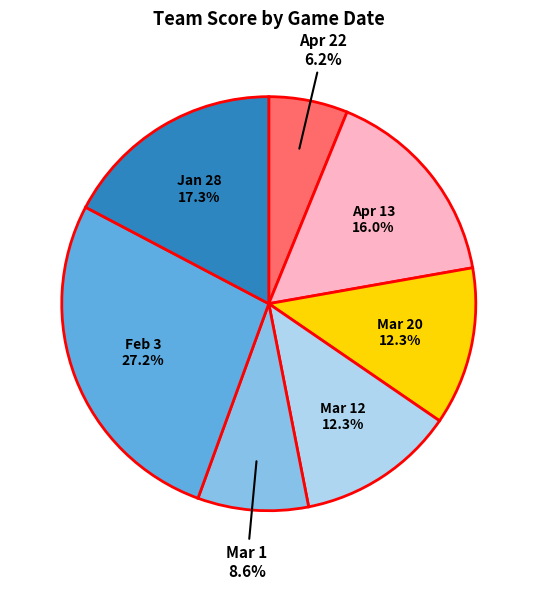

Approximately how many times larger is the value at Apr 13 compared to Apr 22?

2.6